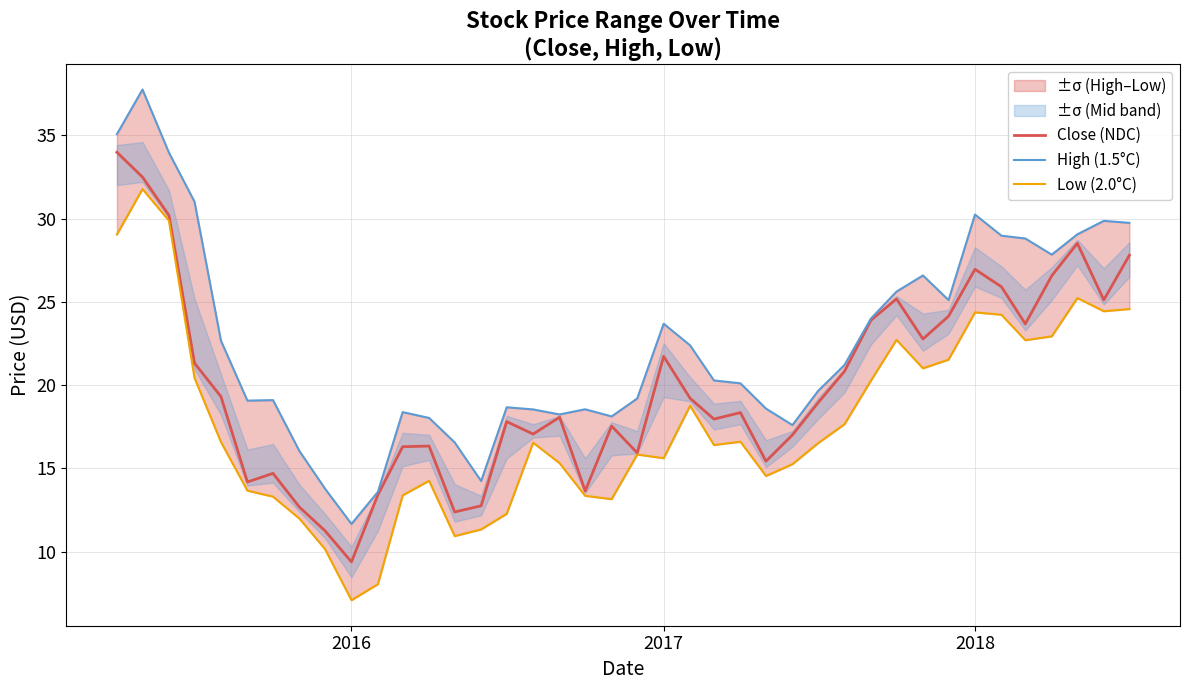

What is the maximum value for Low (2.0°C)?

31.8